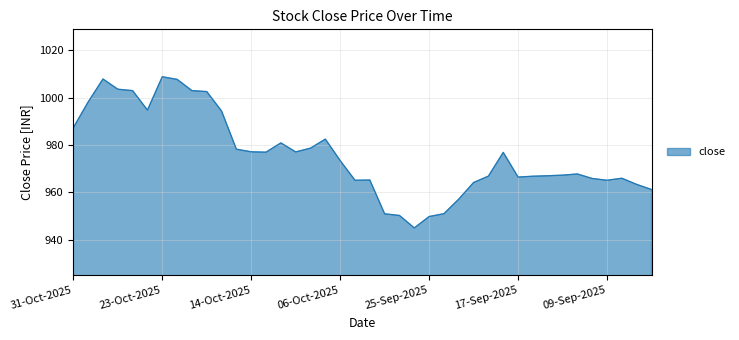

Does the chart display data point markers on the line(s)?

No